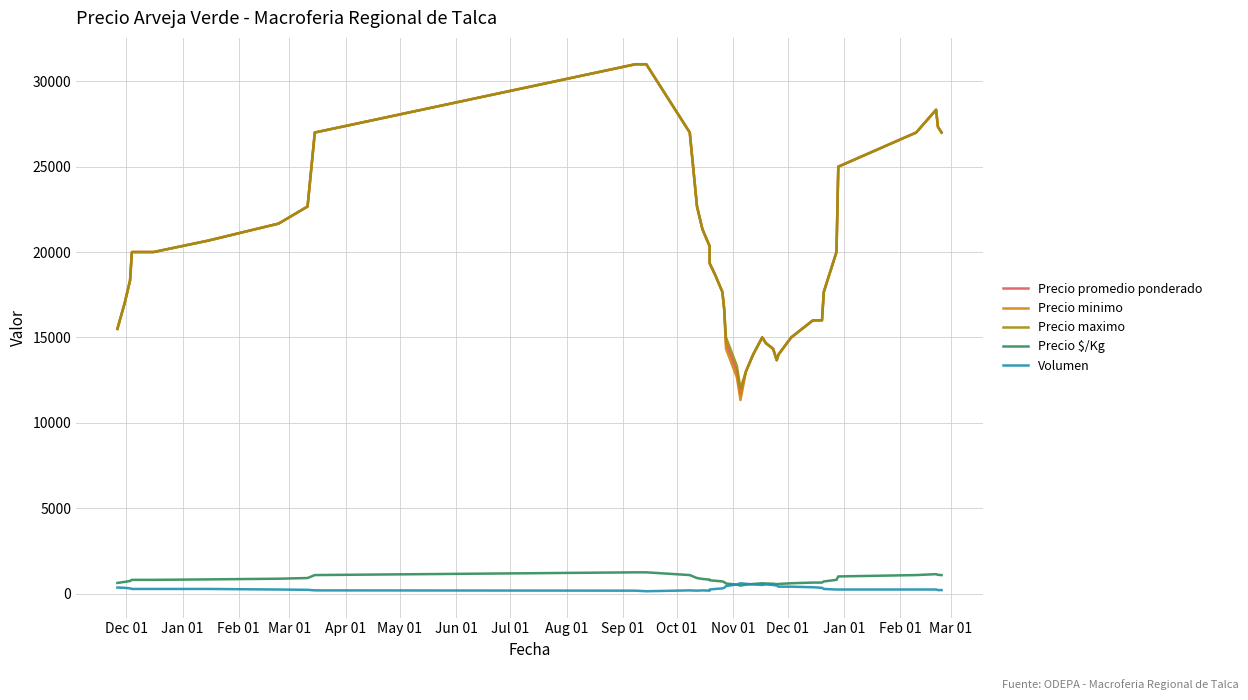

How many series are shown in this chart?

5